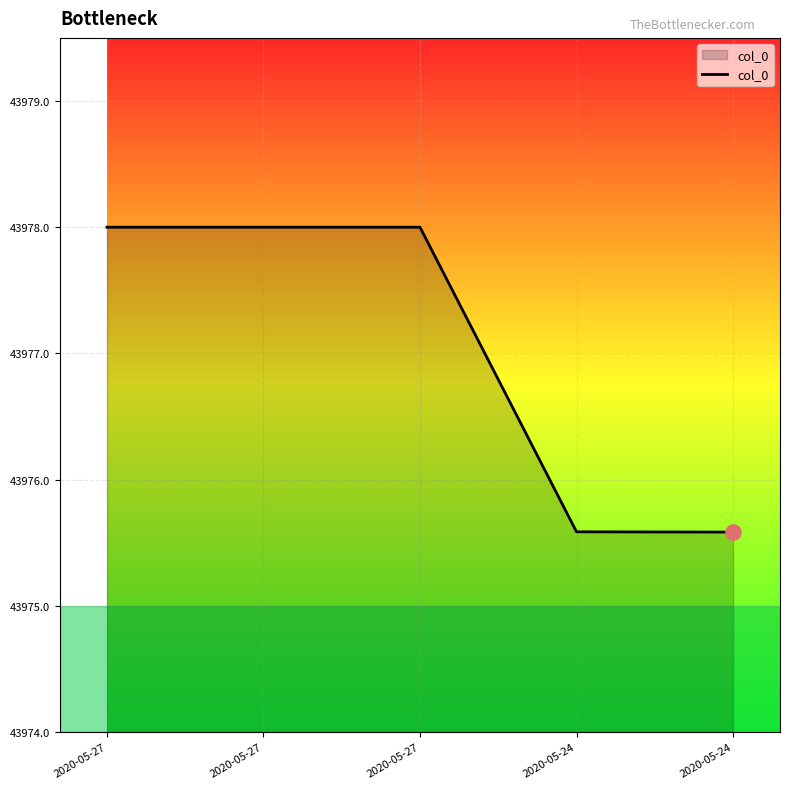

Between 2020-05-24 and 2020-05-27, which is larger?

2020-05-27